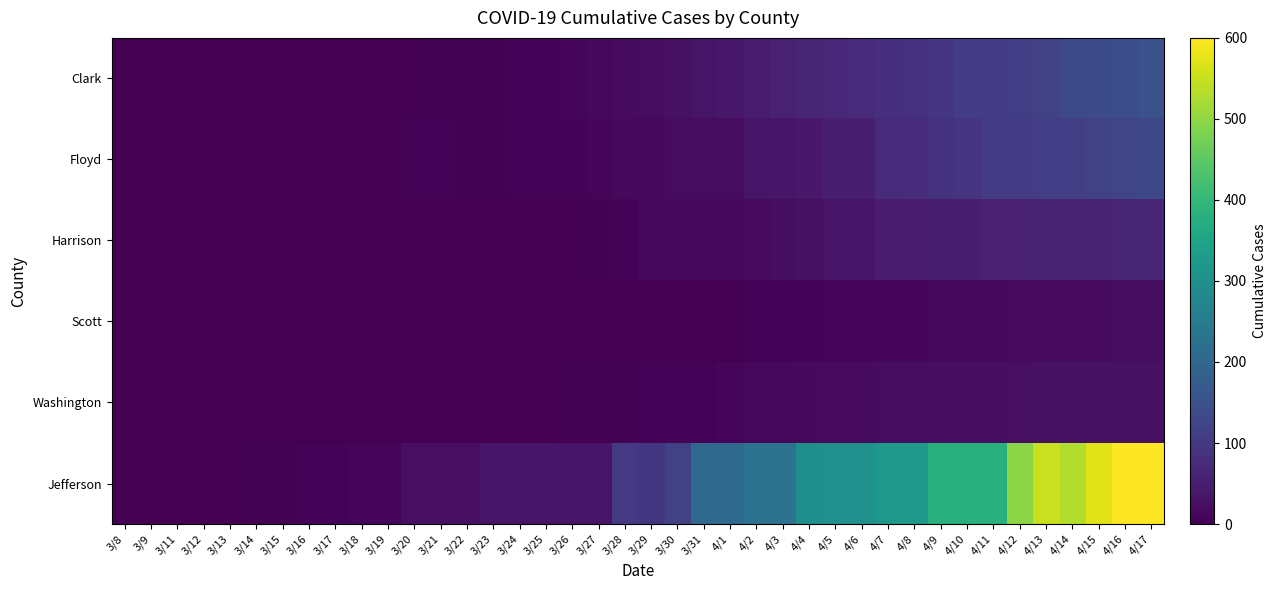

What is the spread (max minus min) of values at 3/29?

96